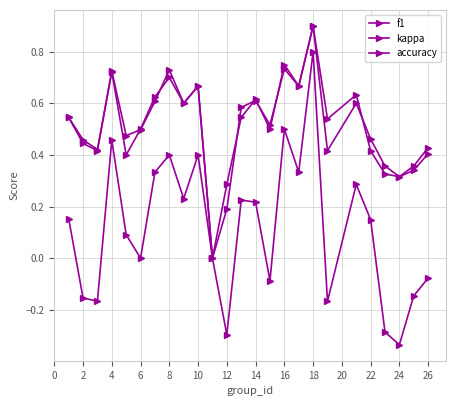

How many lines are shown in the chart?

3